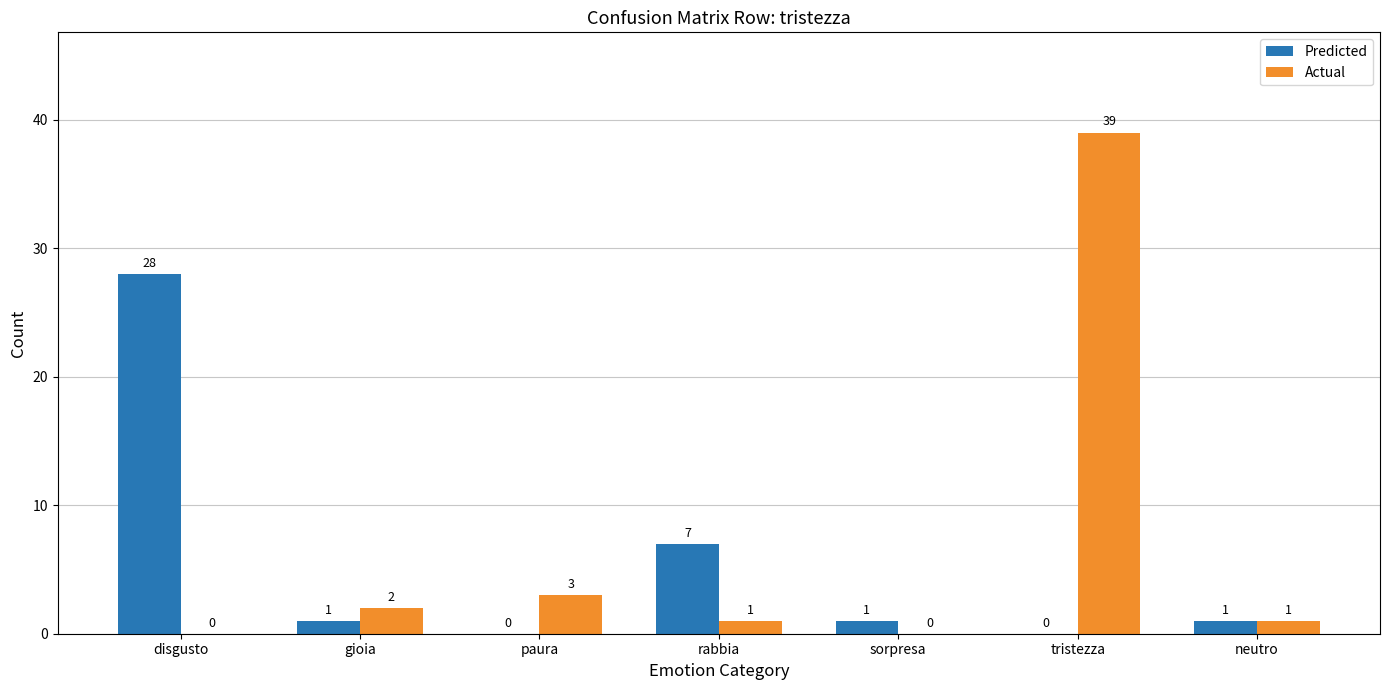

Which series changed the most between disgusto and tristezza?

Actual